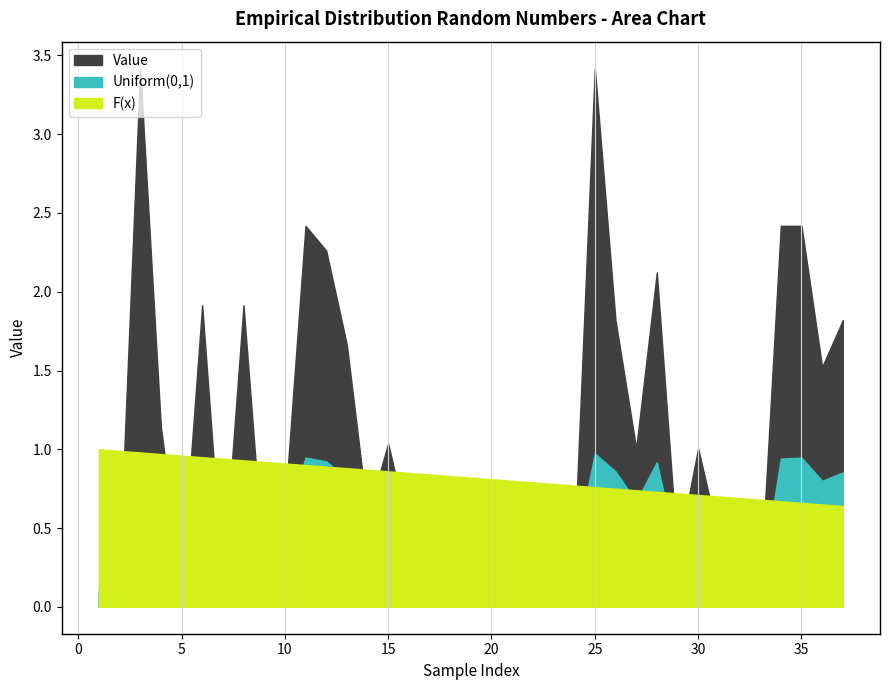

The value of Uniform(0,1) at 19 is 0.2. True or false?

True